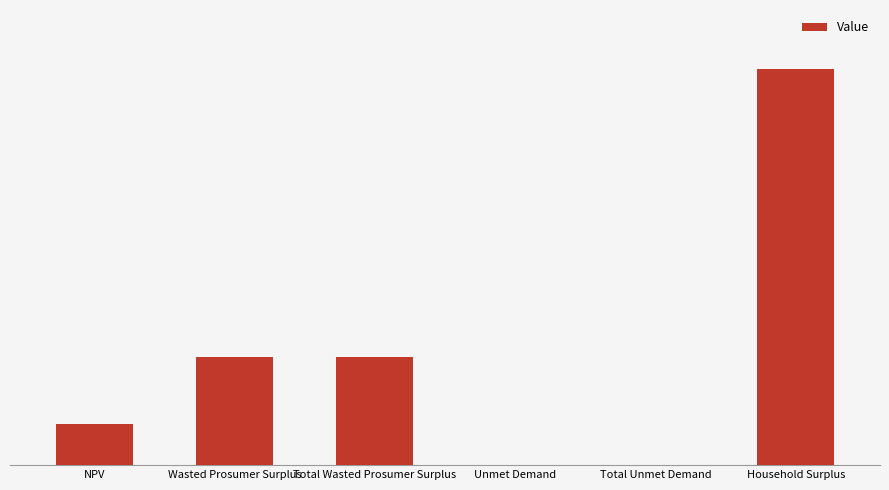

Are the bars horizontal?

No